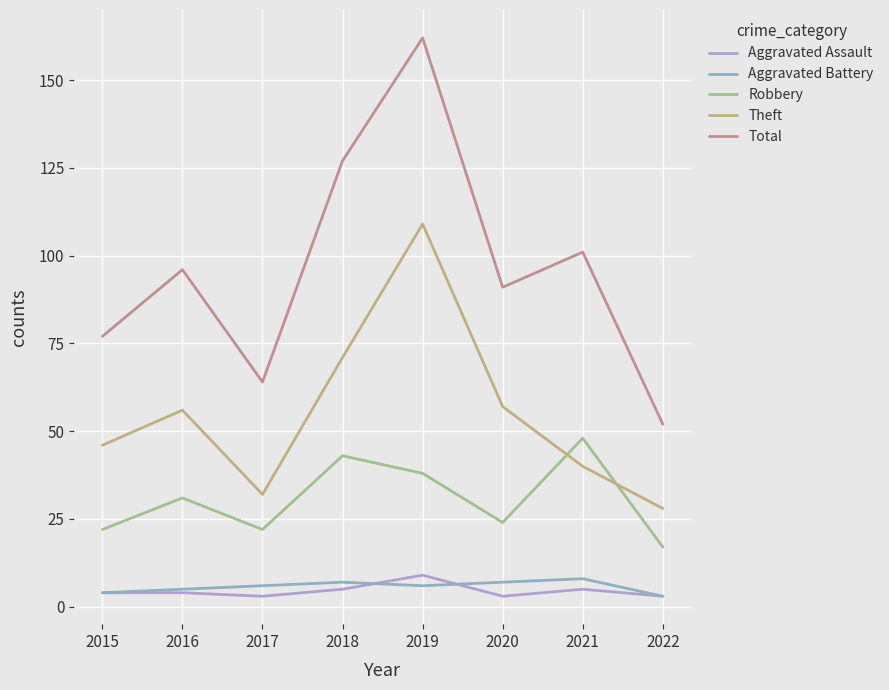

How many Aggravated Battery values are between 5 and 7?

5